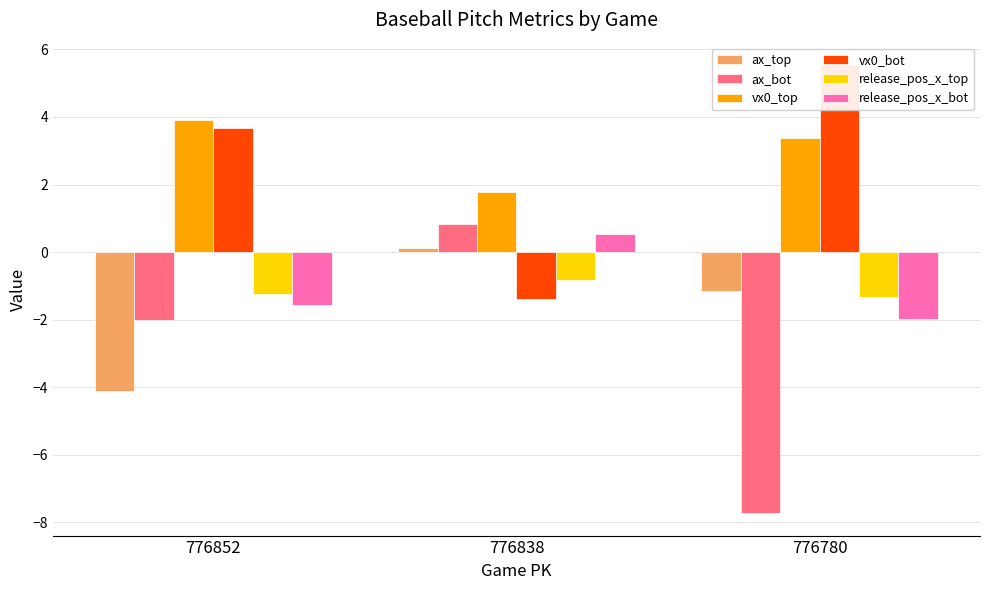

What is the average value of the vx0_top series?

3.0